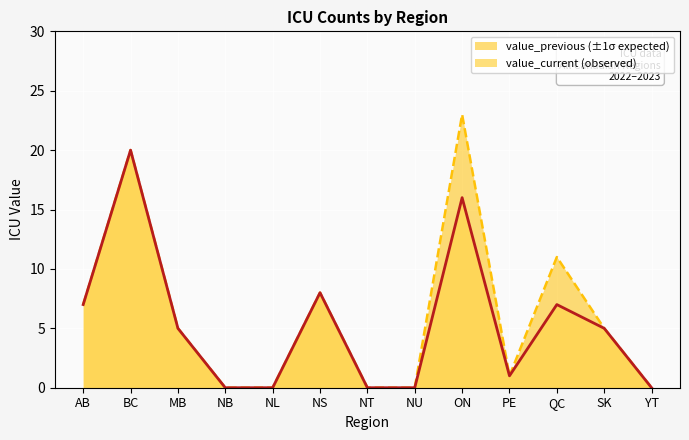

What position from the right is QC?

3